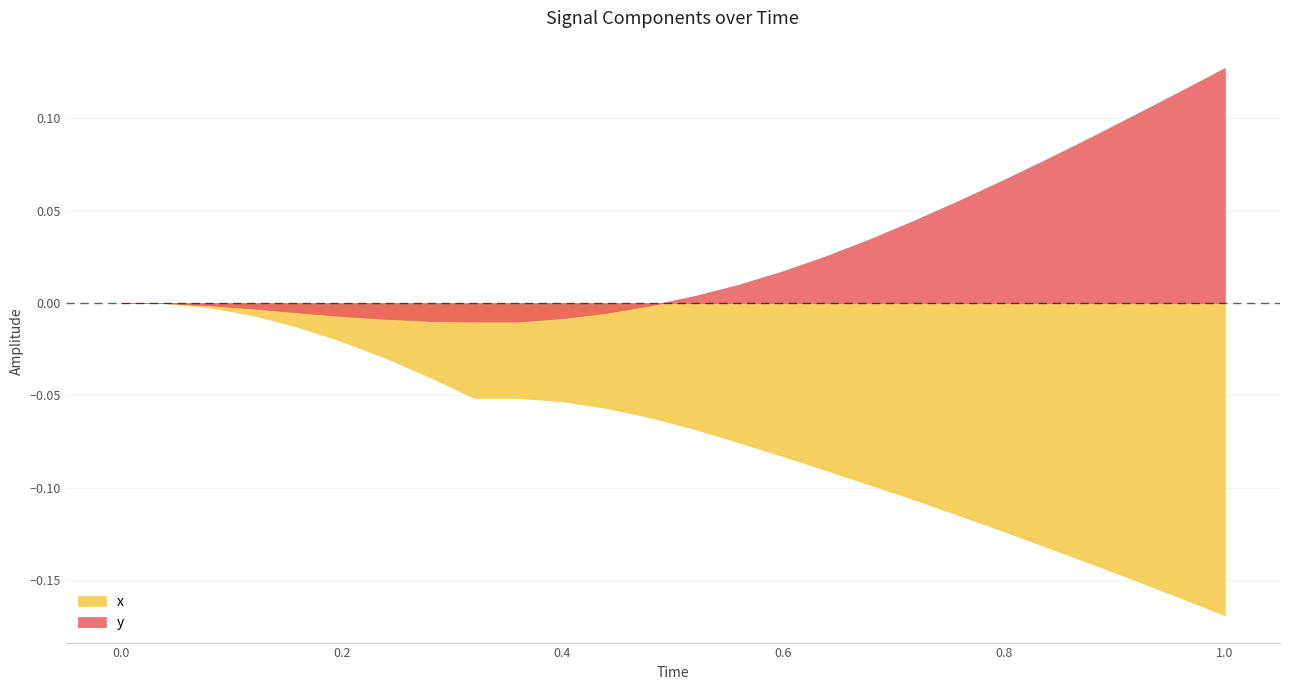

True or false: x and Time cross at least once.

False